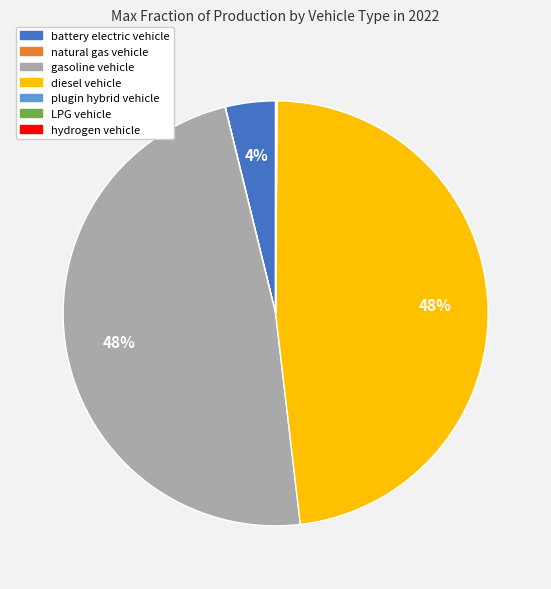

Approximately how many times larger is the value at diesel vehicle compared to gasoline vehicle?

1.0